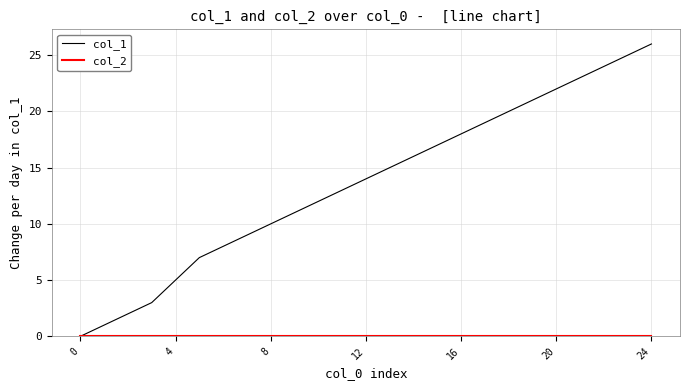

Which series has the largest total across all categories?

col_1